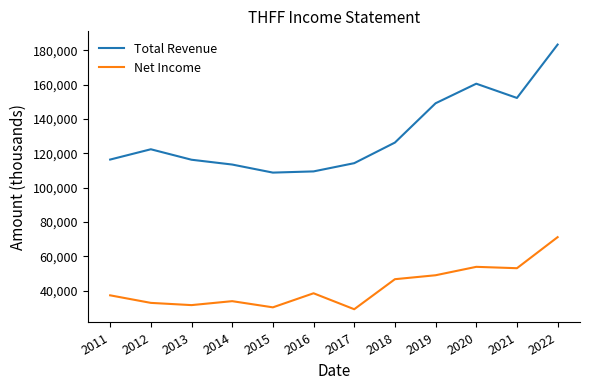

Is it true that Total Revenue equals 39121 at 2022?

False